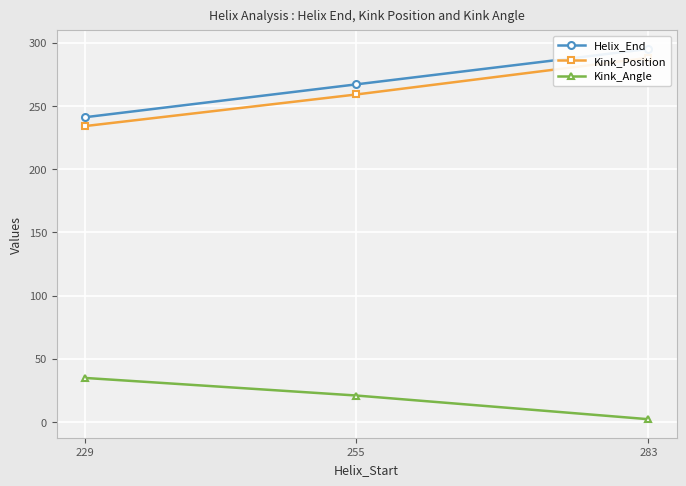

At how many categories does at least one series exceed 208?

3